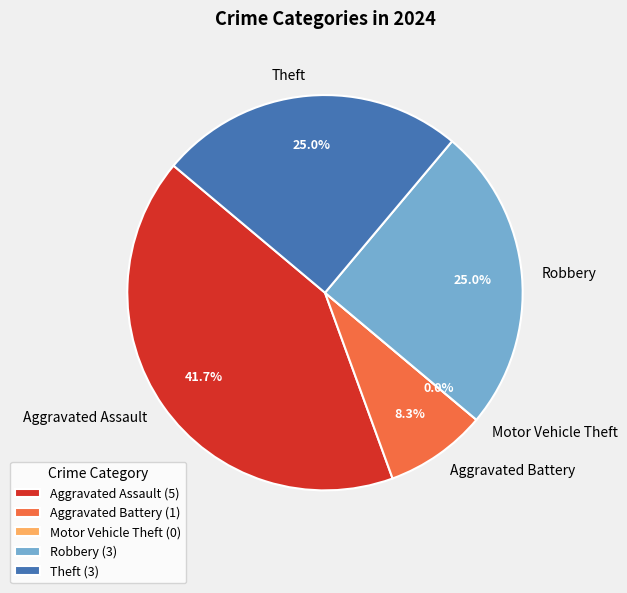

Which slice is the largest?

Aggravated Assault